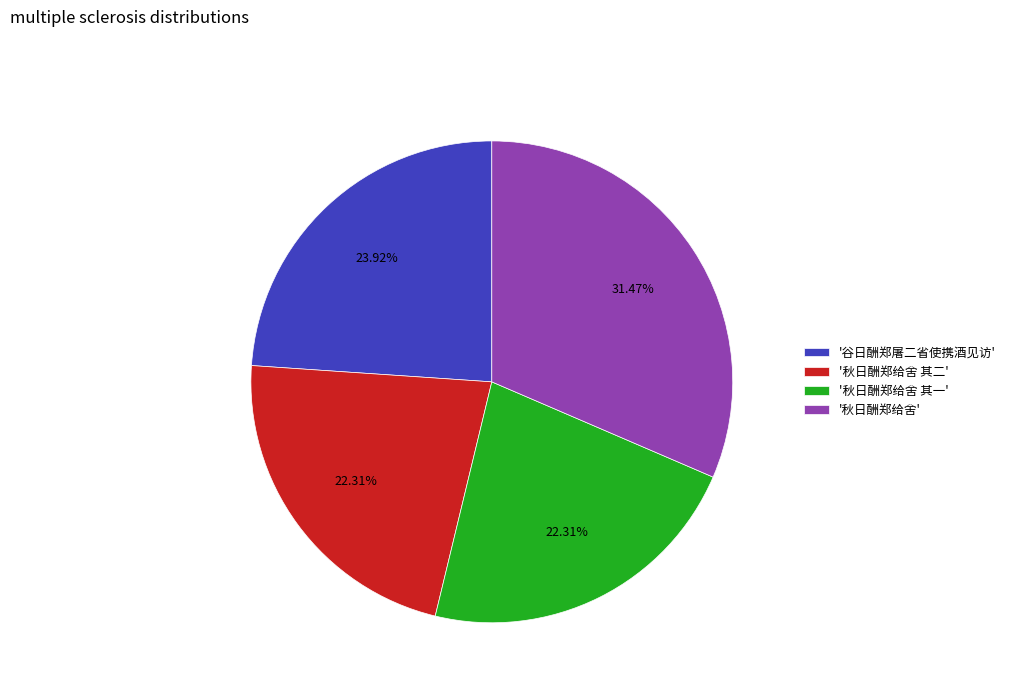

Which category has the biggest portion of the pie?

'秋日酬郑给舍'